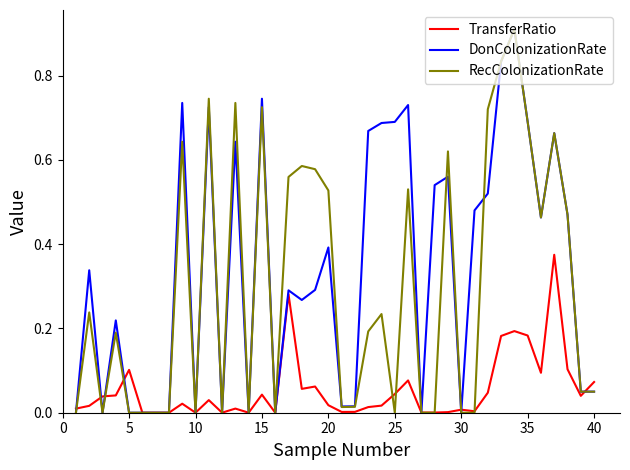

Which series has the largest total across all categories?

DonColonizationRate